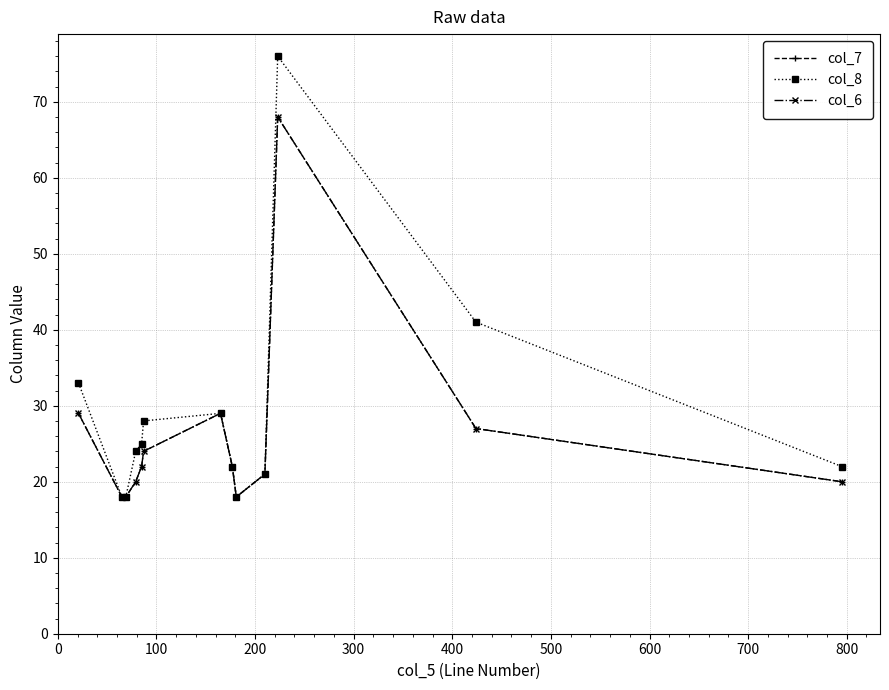

Is this an area chart (filled region under the line)?

No